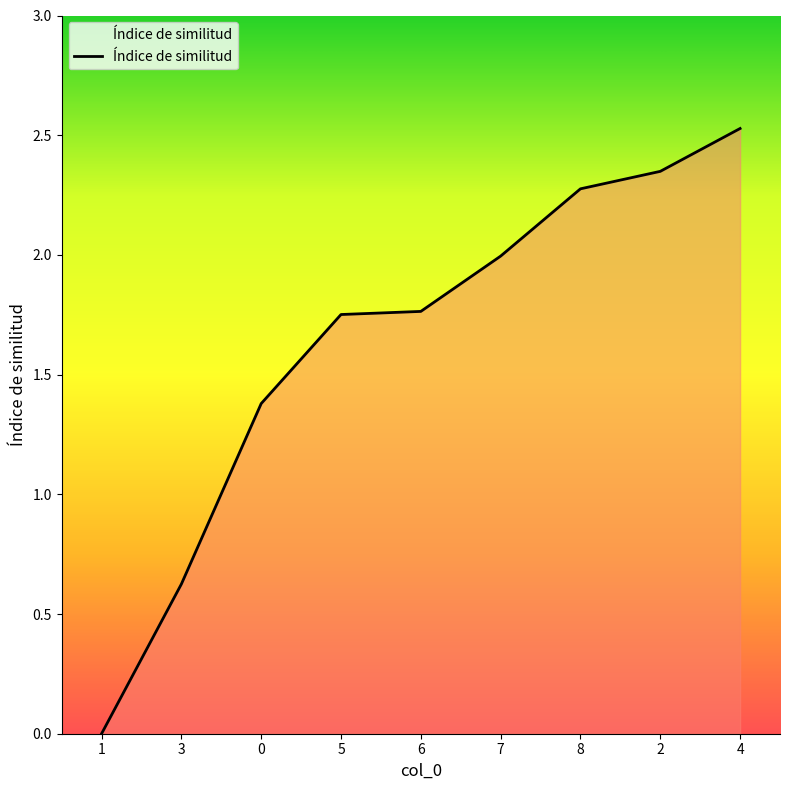

What is the greatest value displayed?

2.5